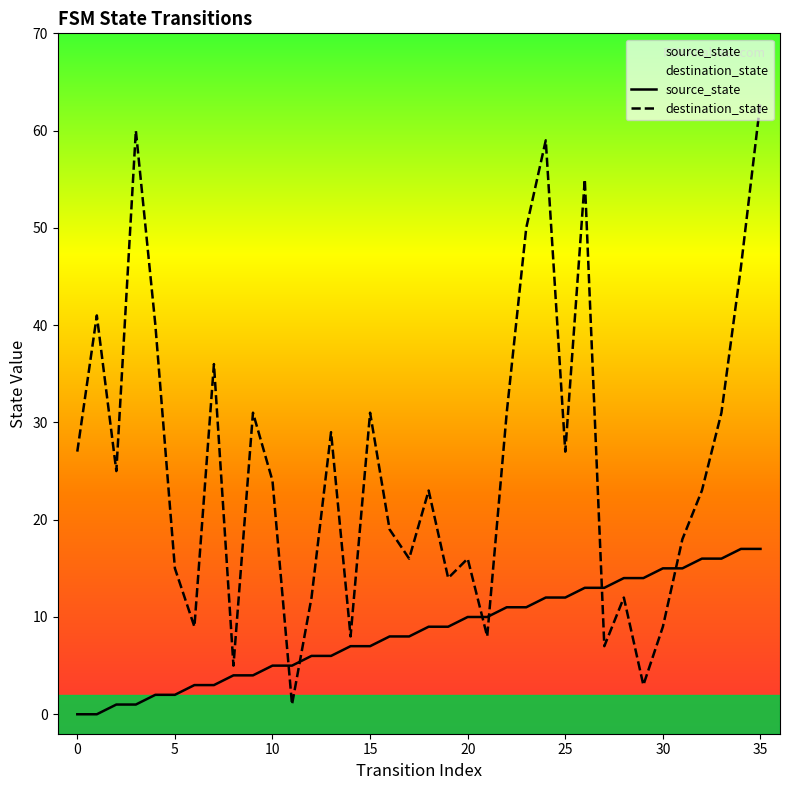

What is the greatest value displayed?

63